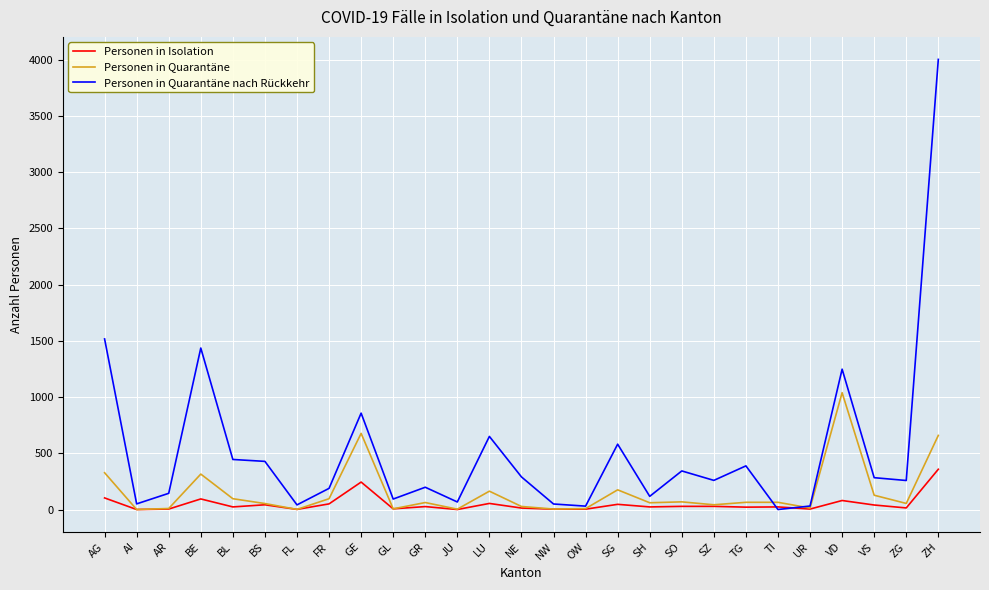

Which series has the largest range (max minus min)?

Personen in Quarantäne nach Rückkehr